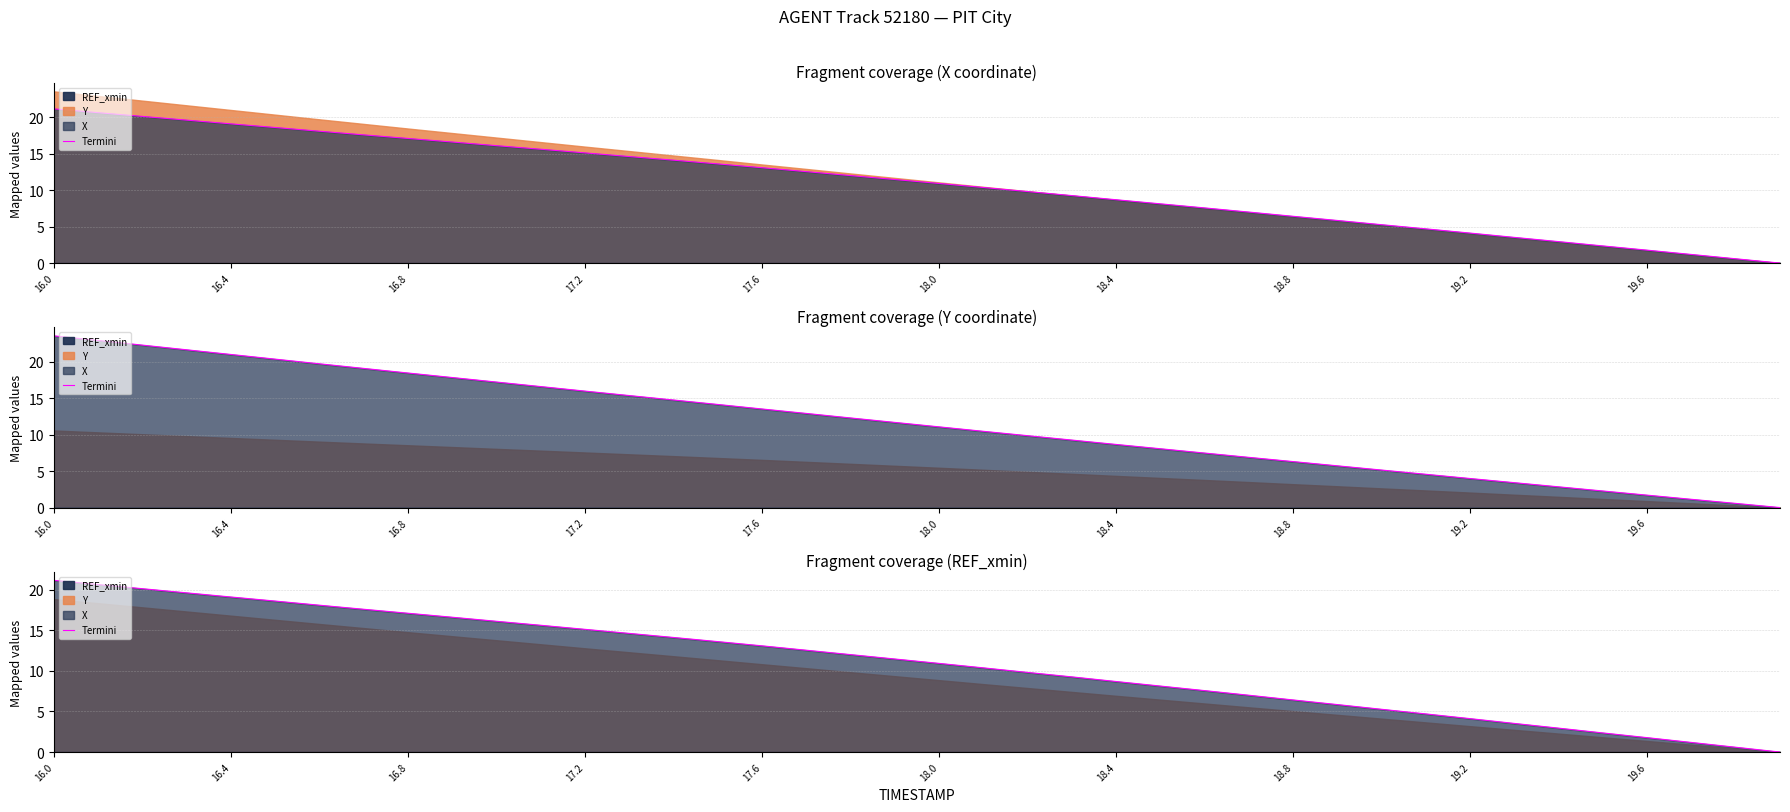

What is the label of the 19th point from the left?

18